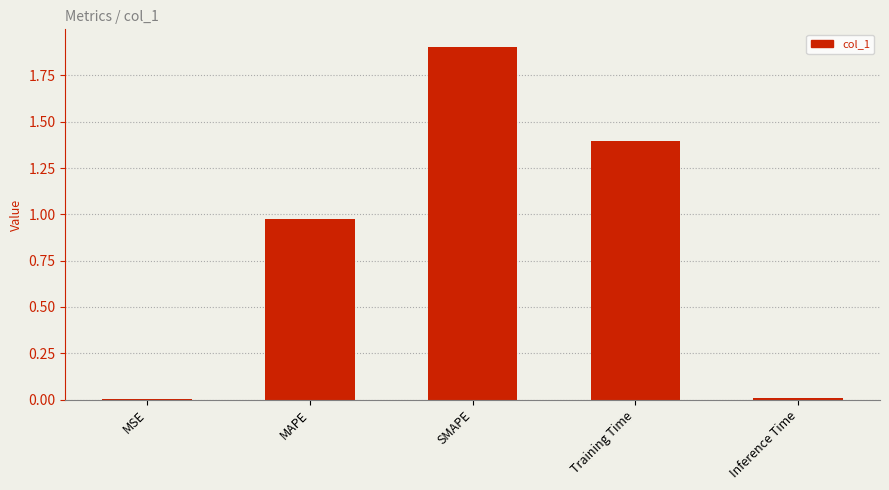

The chart shows a value of 0.5 at SMAPE. True or false?

False